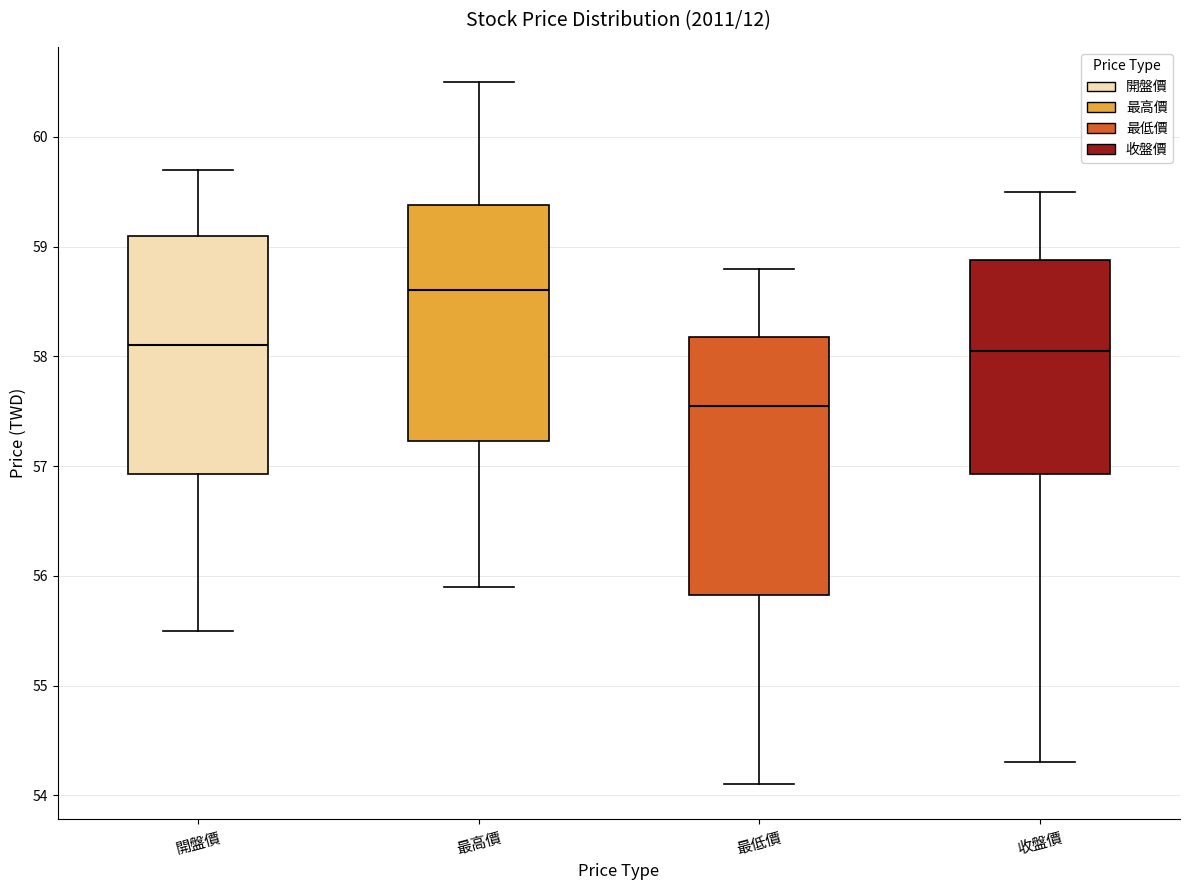

Where does the upper whisker of the box for 開盤價 end on the y-axis? The values are not printed on the chart, so give them approximately, as read against the axis.

59.7